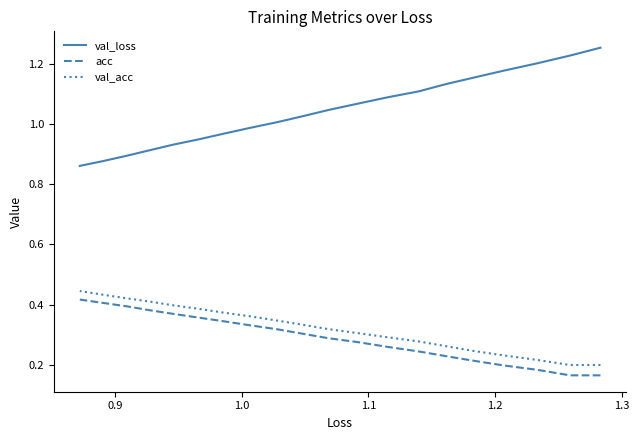

What is the label of the 19th point from the right?

0.9